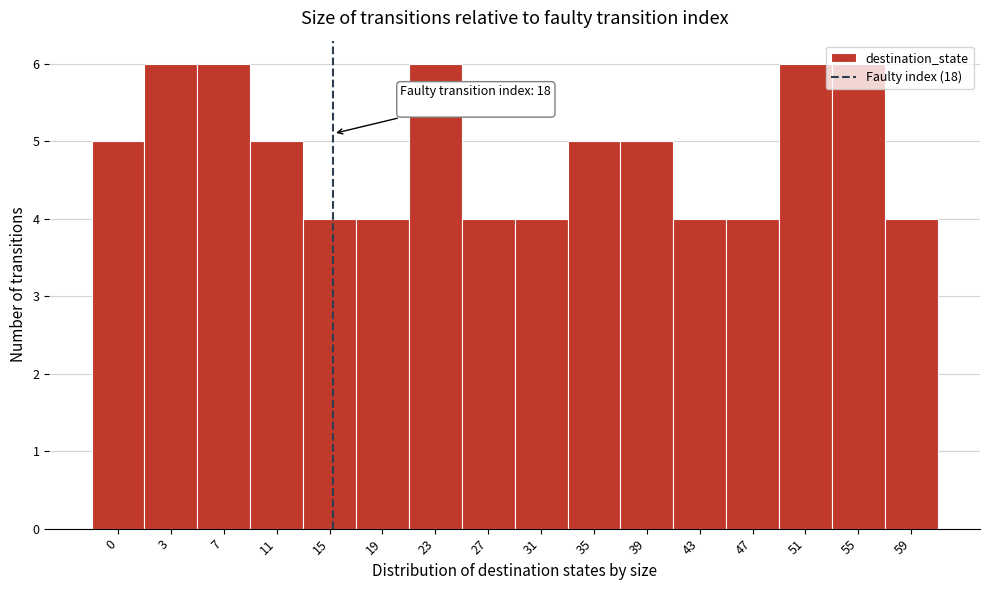

What is the ratio of the value at 27 to the value at 23?

0.7